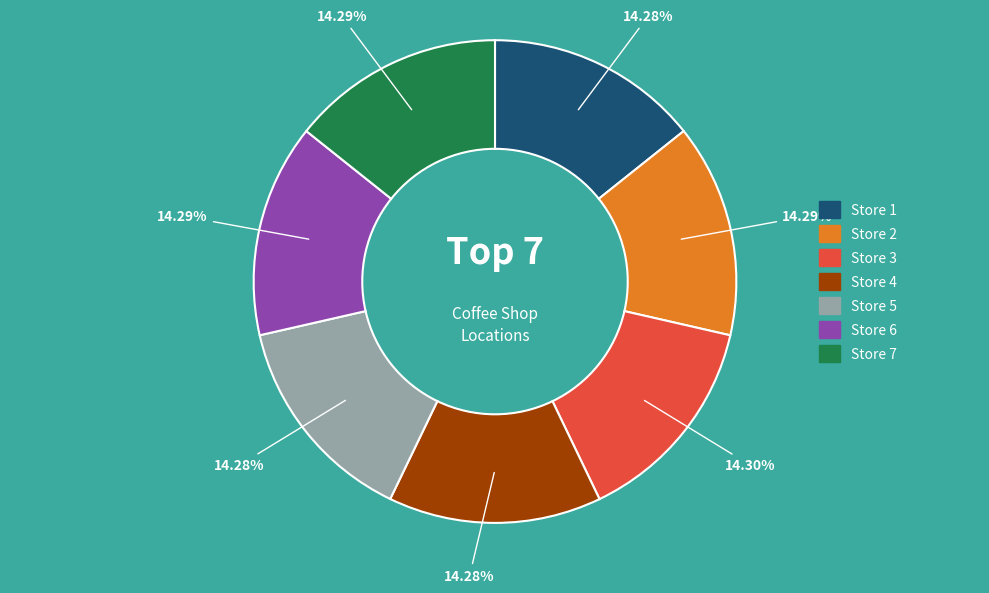

The Store 4 slice represents 14% of the pie. True or false?

True